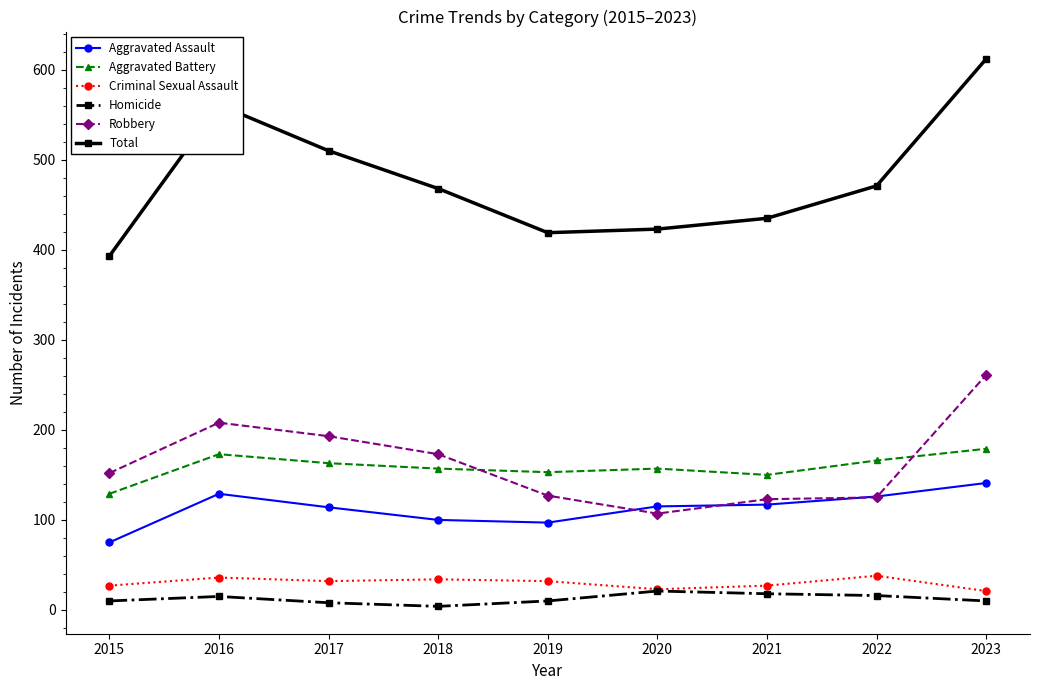

True or false: Aggravated Assault and Criminal Sexual Assault intersect in this chart.

False